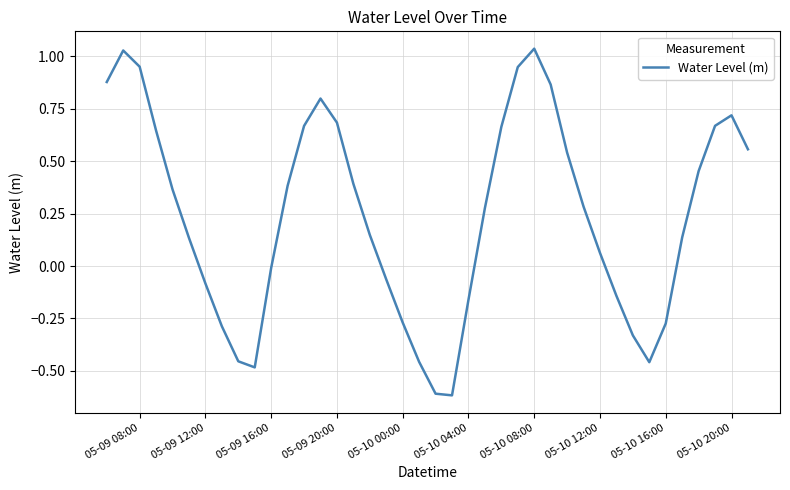

What is the minimum value shown in the chart?

-0.6